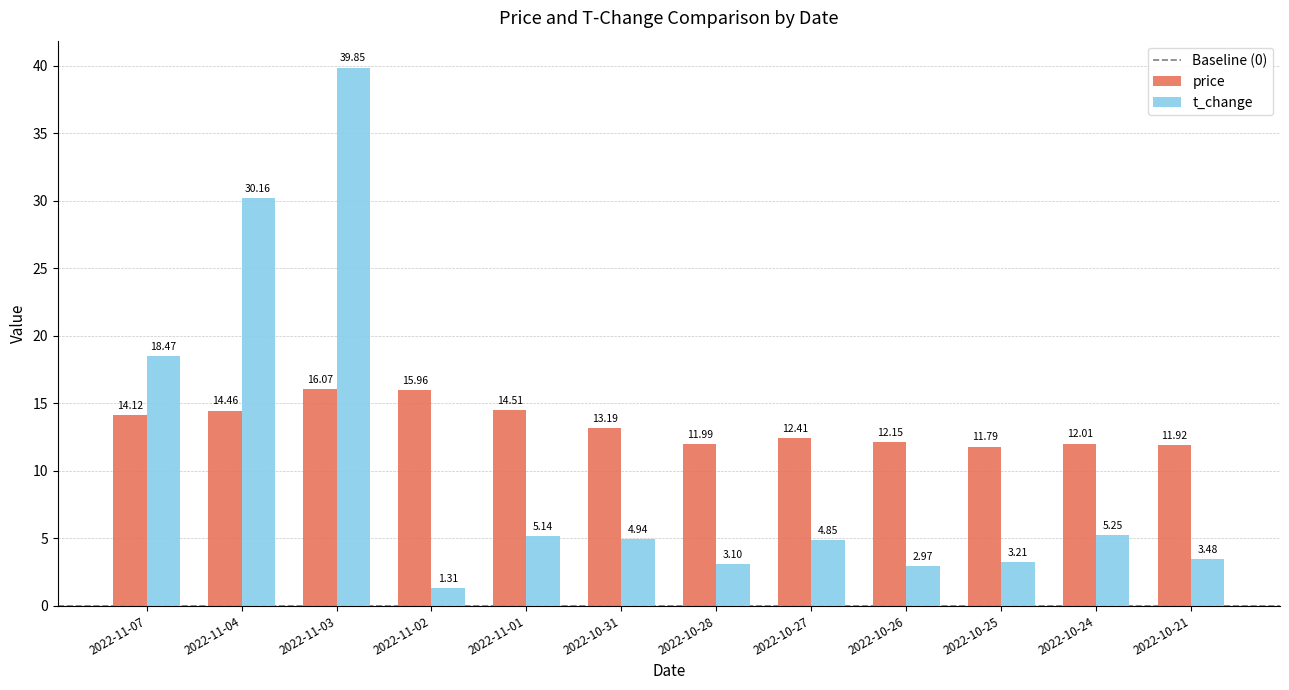

Which series has the largest total across all categories?

price